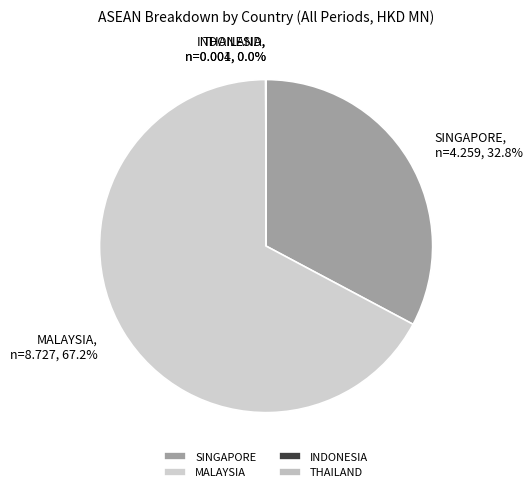

Is there any slice that represents more than half of the pie?

Yes